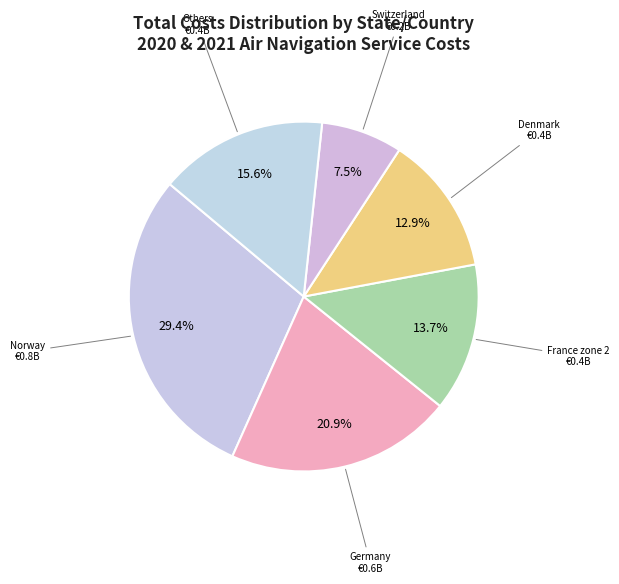

What percentage is NOT represented by Denmark?

87.1%